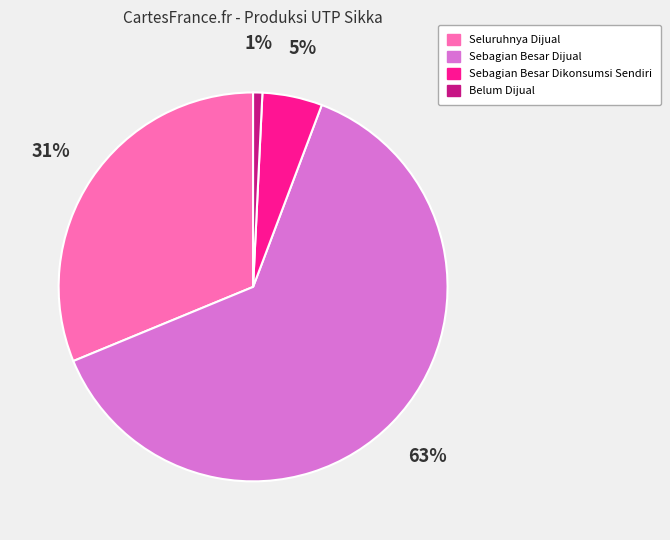

Is it true that Belum Dijual is 1% of the pie?

True